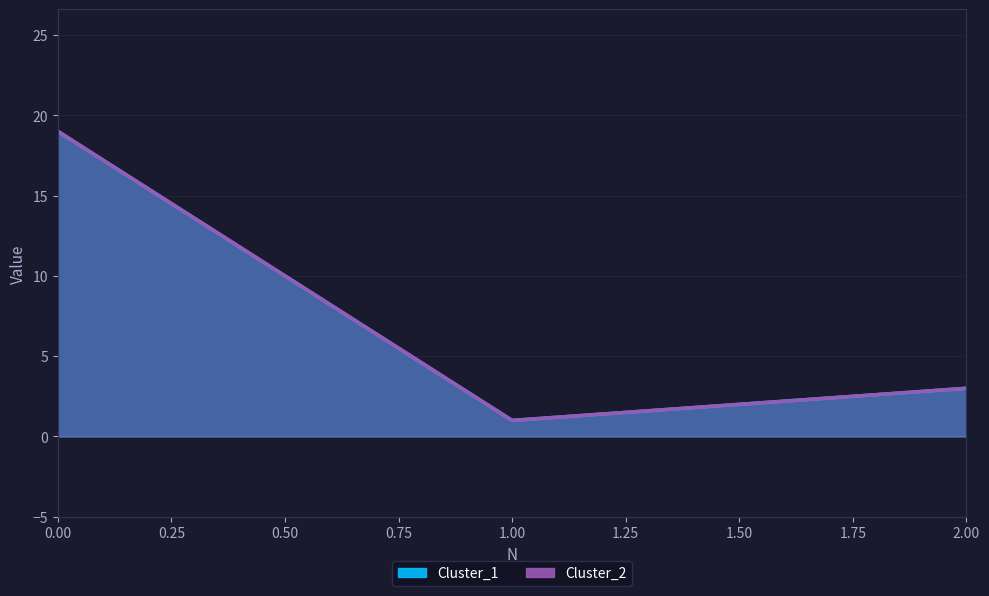

What is the total value across all series at 0?

38